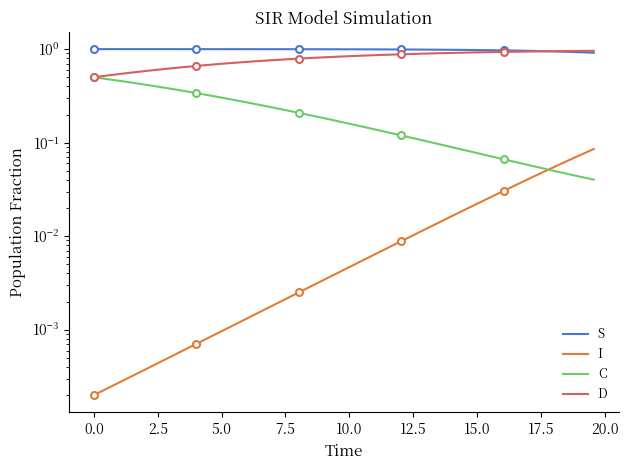

Is it true that C equals 0.0 at 37?

False